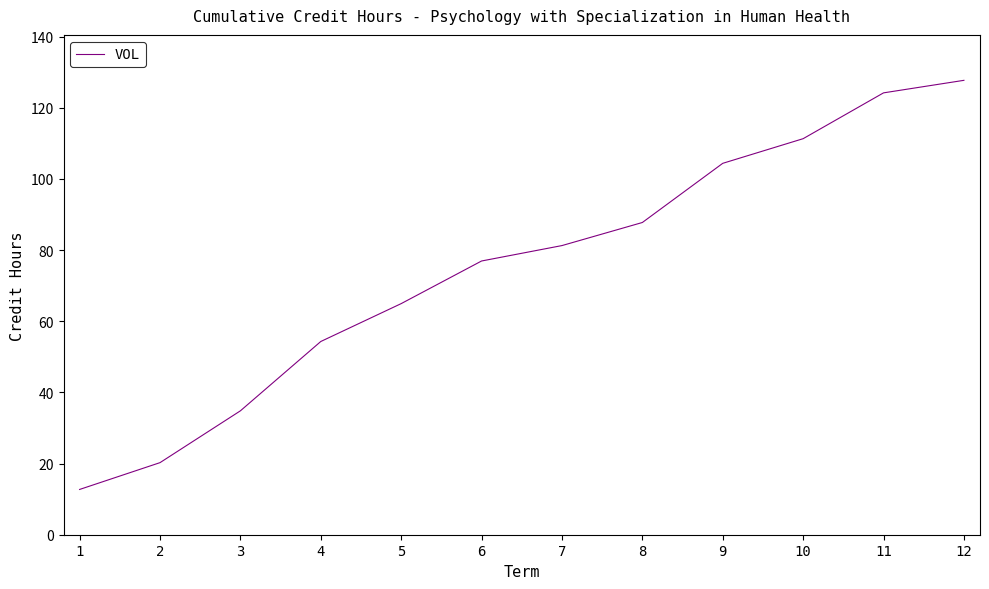

Which label corresponds to the largest value in the chart?

12